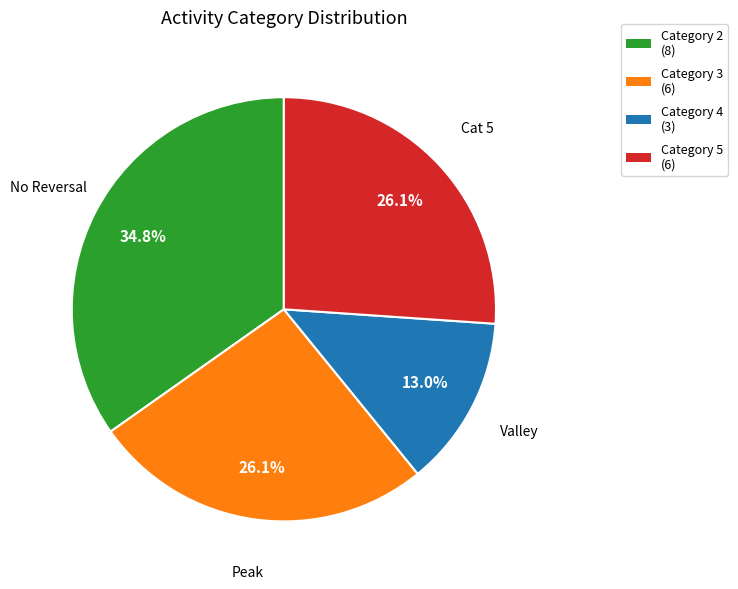

Is there a majority slice in this chart?

No